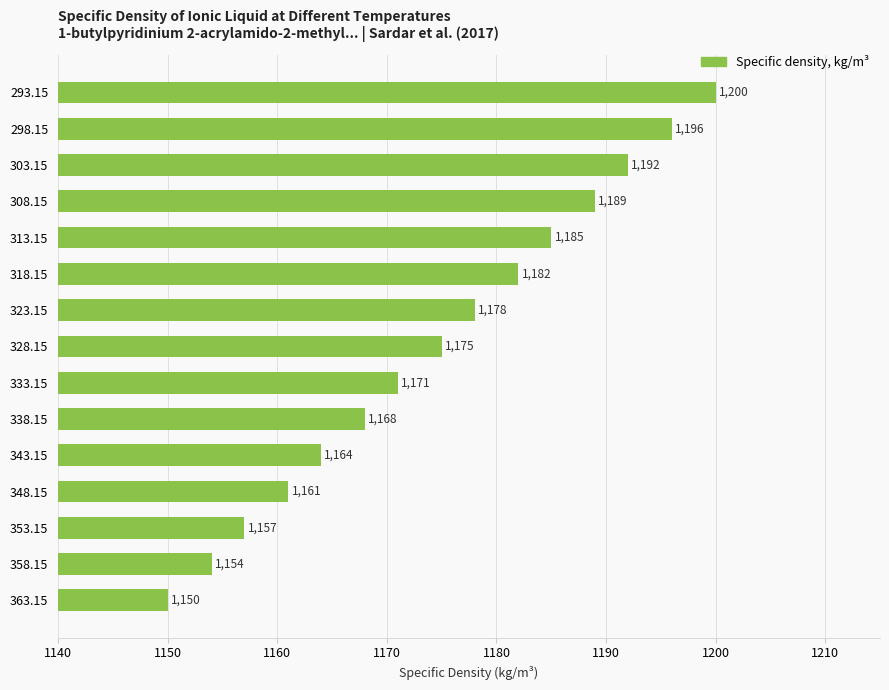

What position from the top is 358.15?

14